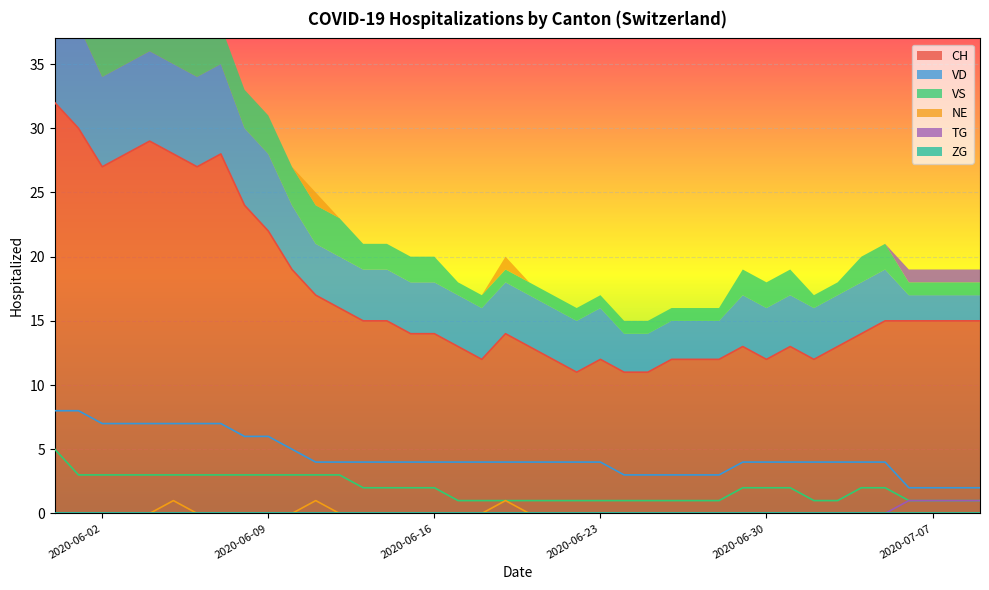

Is the value of VS at 2020-06-07 greater than the value of TG at 2020-07-09?

Yes